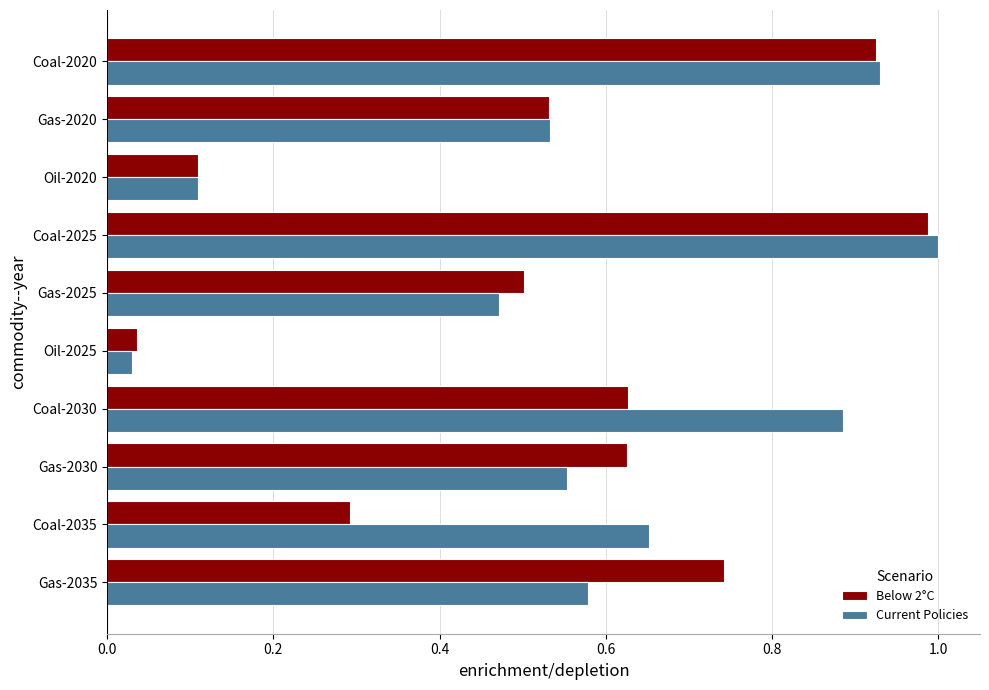

Where is Current Policies nearest to the value 0?

Oil-2025